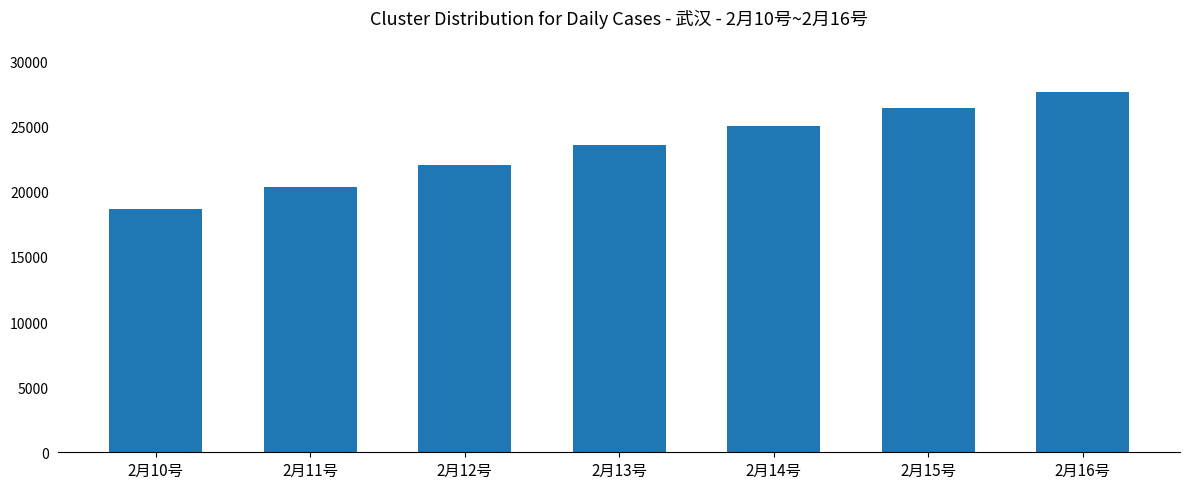

What is the ratio of the value at 2月13号 to the value at 2月15号?

0.9